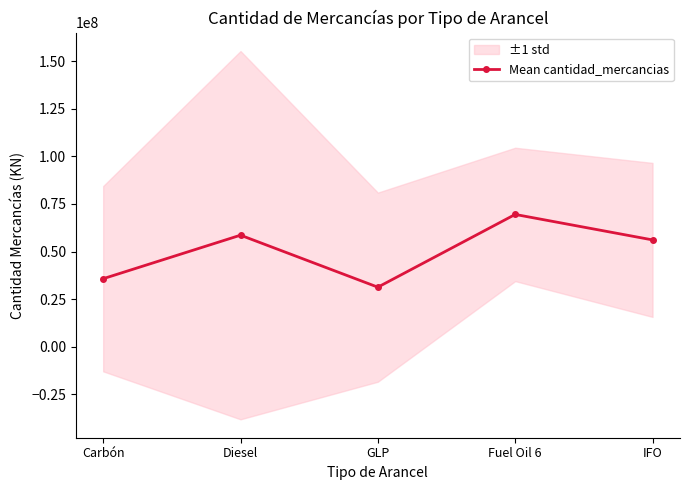

Between Diesel and IFO, which is larger?

Diesel